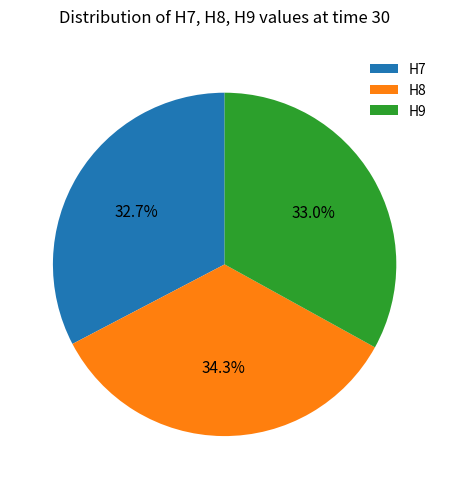

How many slices are in this pie chart?

3